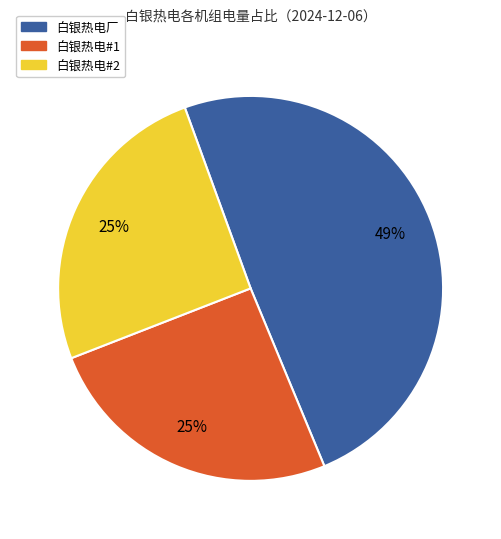

The 白银热电#1 slice represents 37% of the pie. True or false?

False